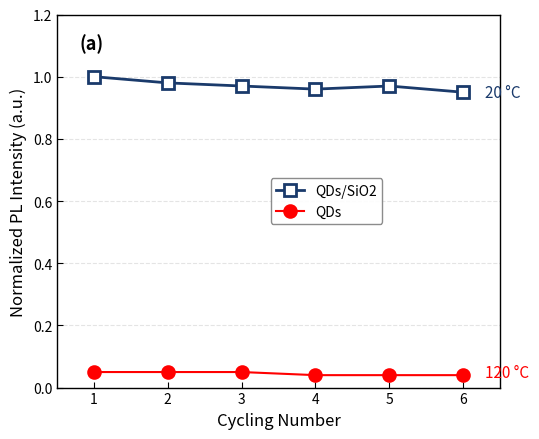

Which series has the largest total across all categories?

QDs/SiO2